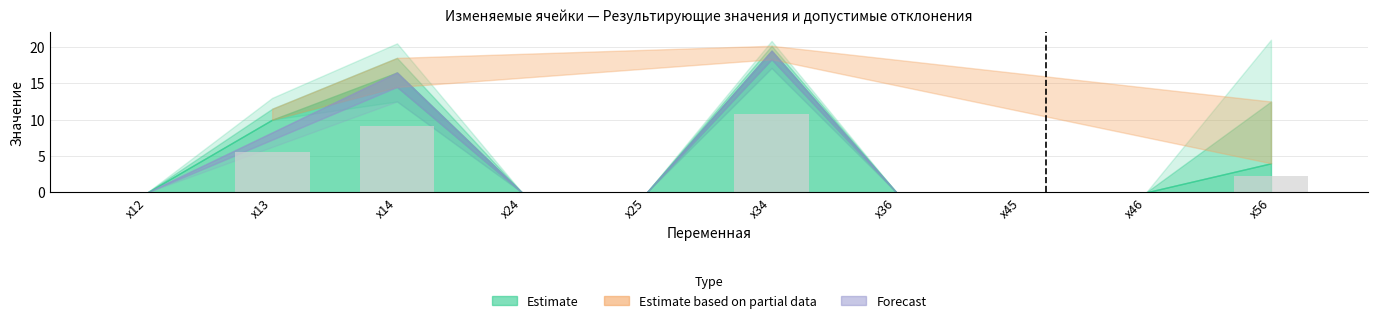

The value at x36 is -3.6. True or false?

False